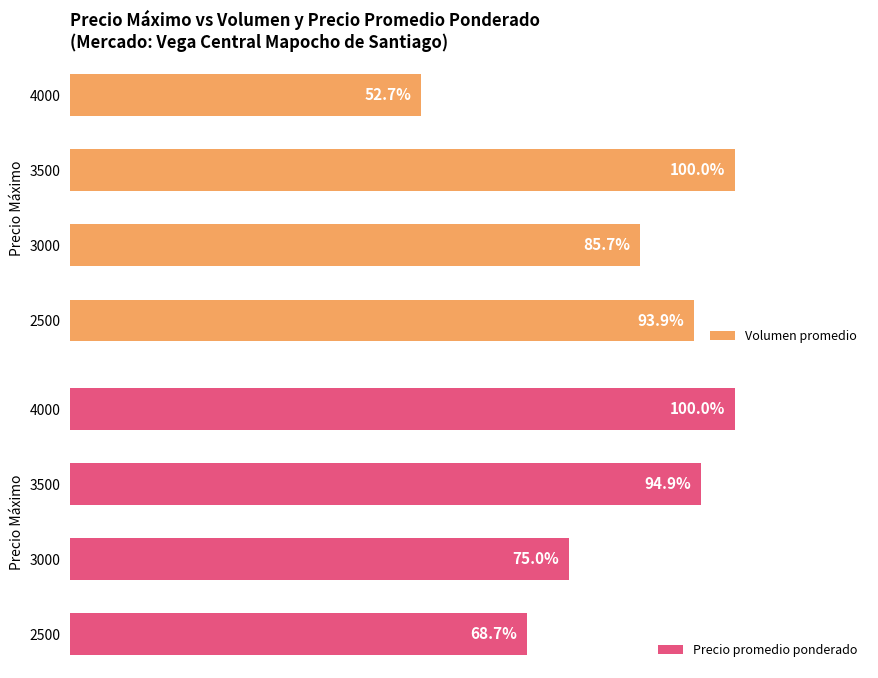

Rank the categories by Volumen promedio value from lowest to highest.

4000, 3000, 2500, 3500